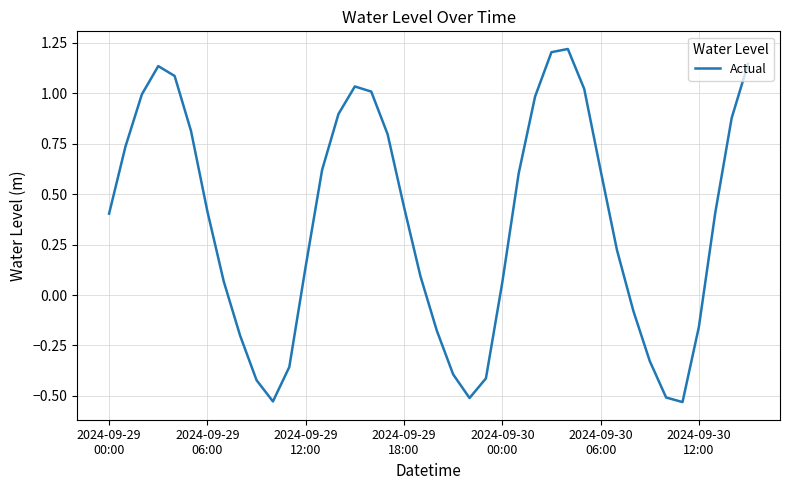

What is the difference between the maximum and minimum values?

1.8